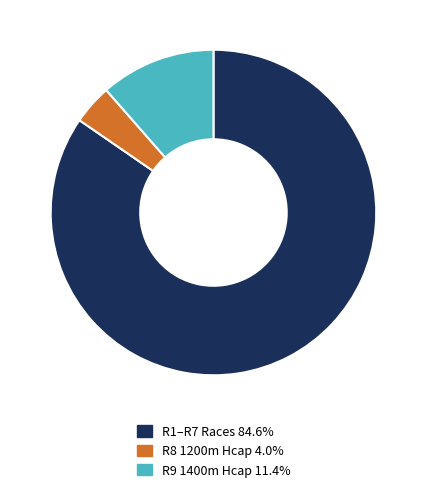

How many segments does this pie chart have?

3